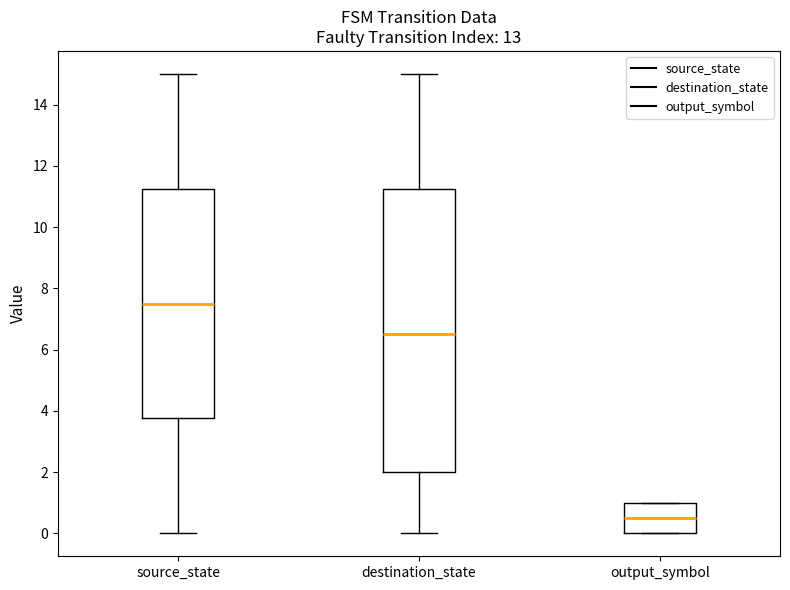

Which box has the highest median line?

source_state